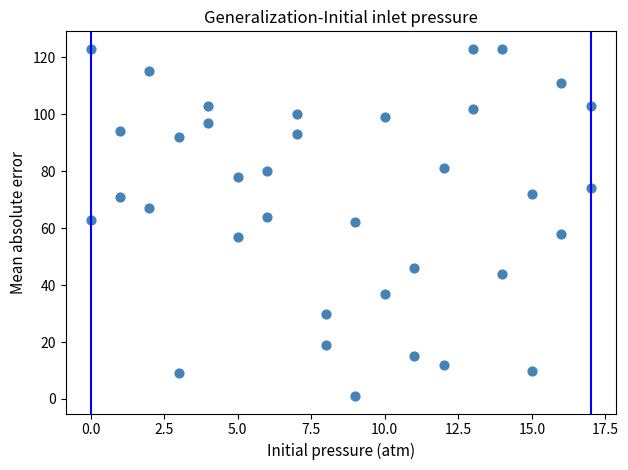

What is the range of X values (max minus min)?

17